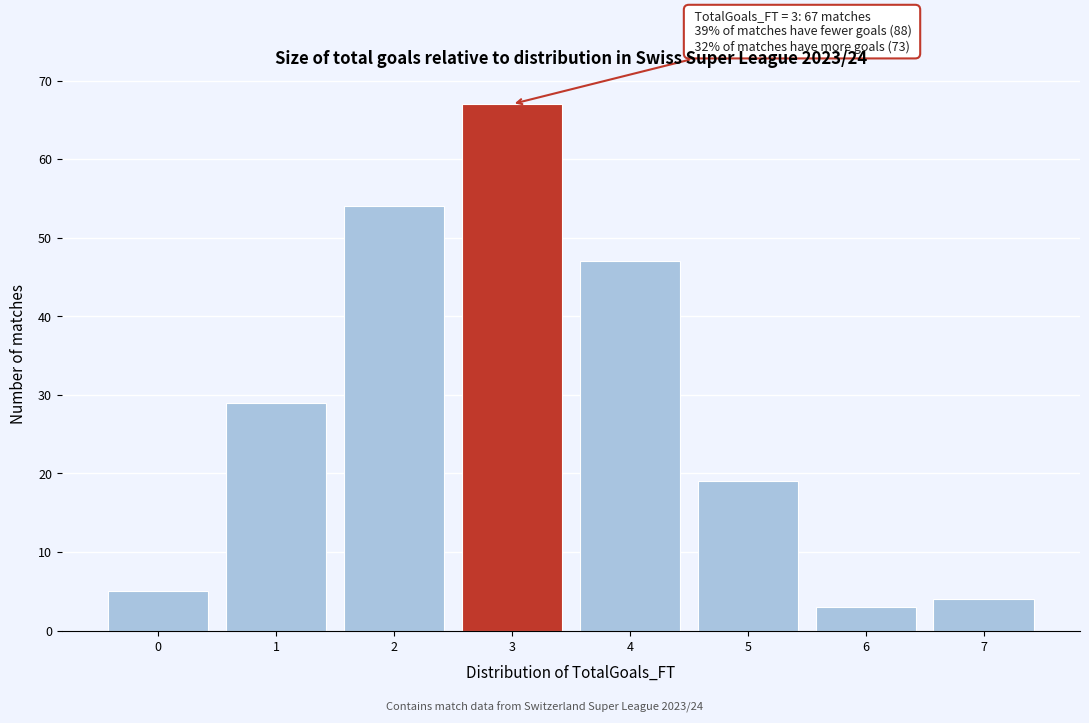

Over which range of the x-axis is the bar tallest?

2.5 to 3.5